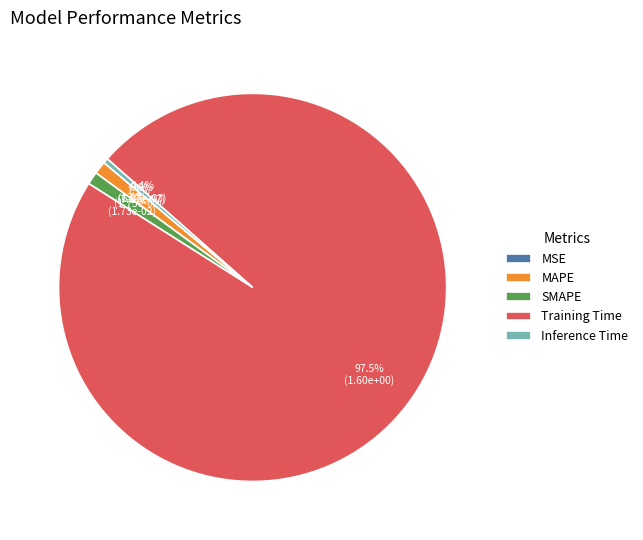

What percentage is the MAPE slice, to the nearest percent?

1%